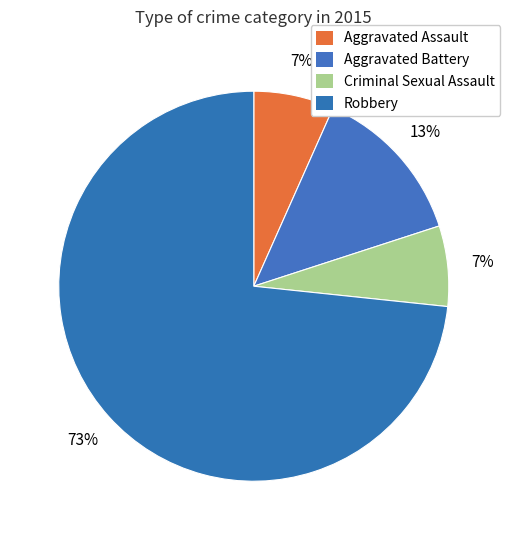

To the nearest percent, what is the average slice percentage?

25%